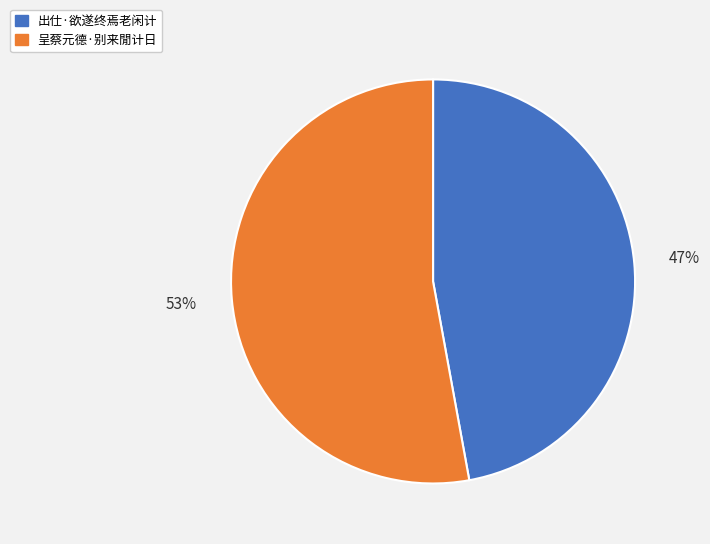

What percentage is the 呈蔡元德·别来閒计日 slice, to the nearest percent?

53%